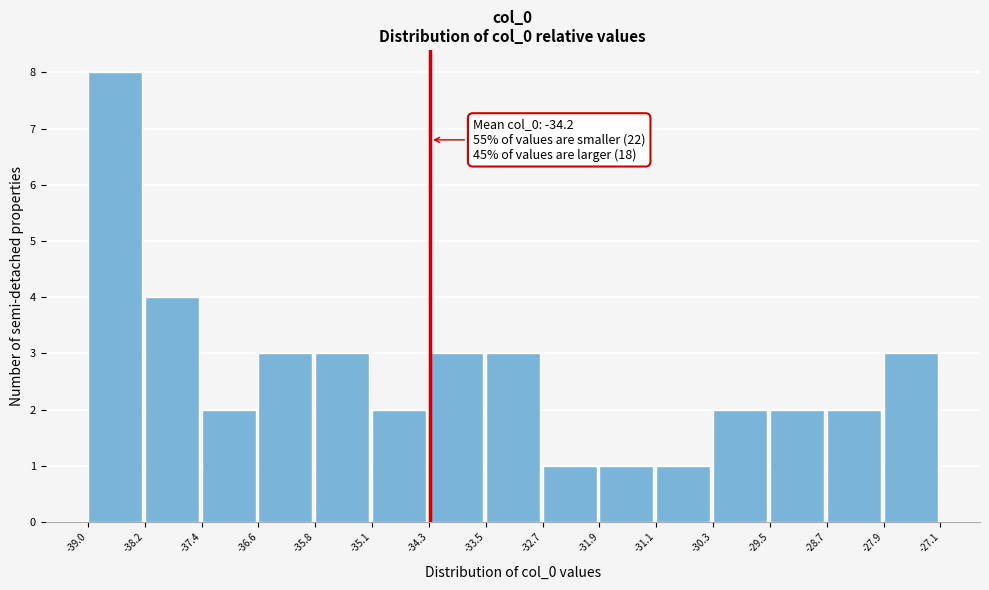

Which range on the x-axis has the tallest bar?

-39.0 to -38.2